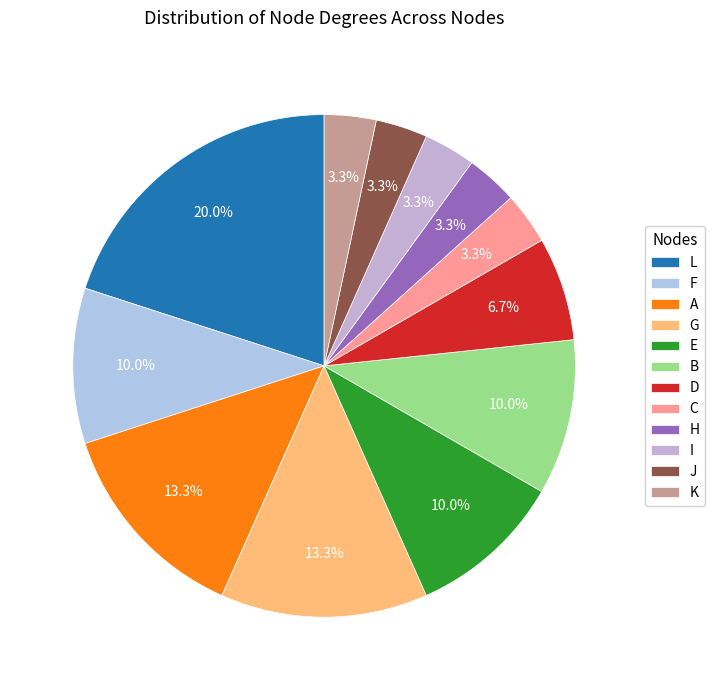

What is the largest slice in the pie chart?

L